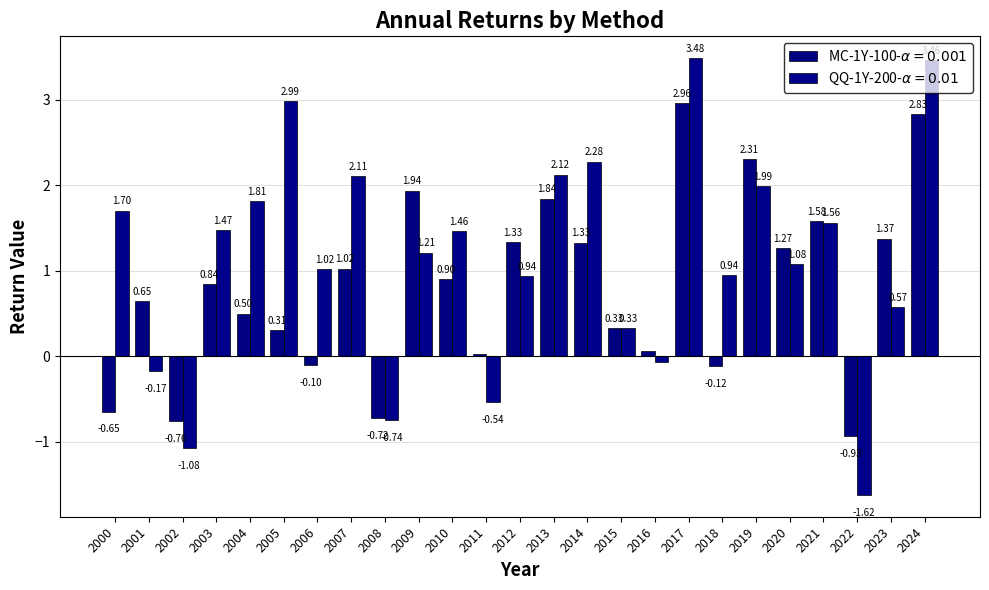

Which series has the largest total across all categories?

QQ-1Y-200-$\alpha=0.01$